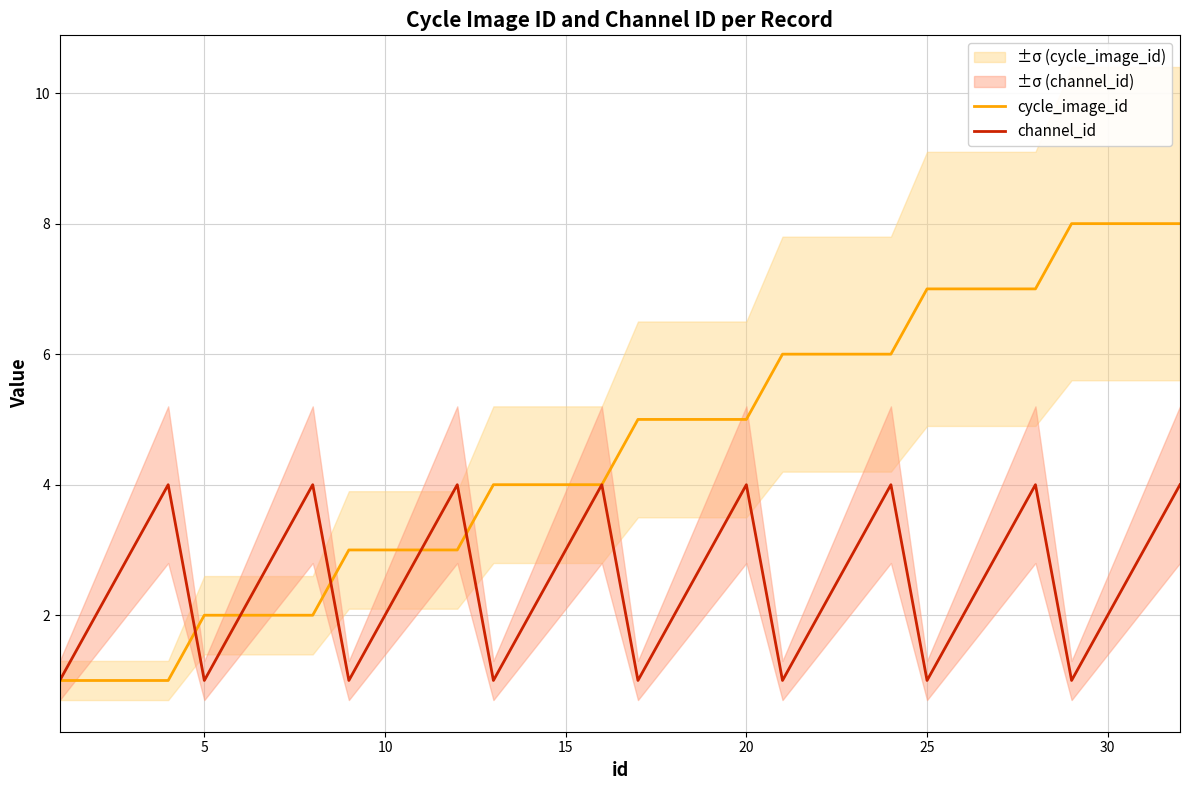

True or false: cycle_image_id has a value of 4 at 25.

False